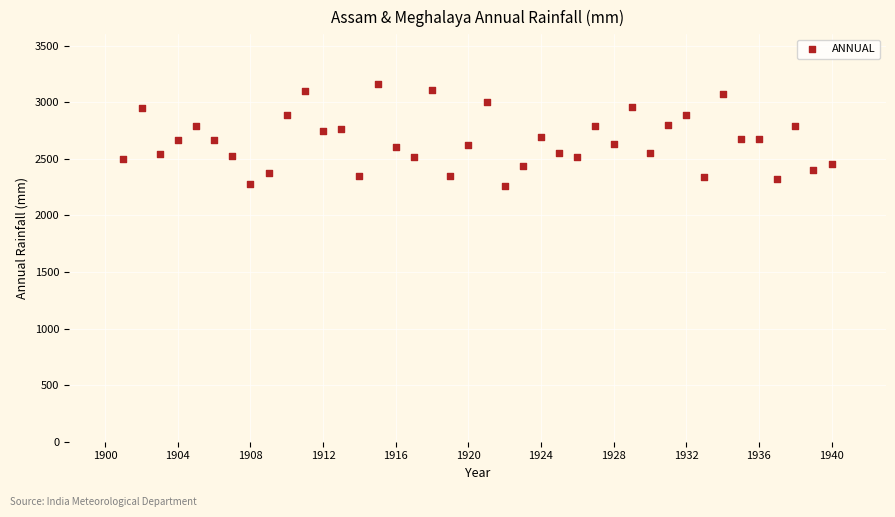

What is the range of Y values (max minus min)?

903.2